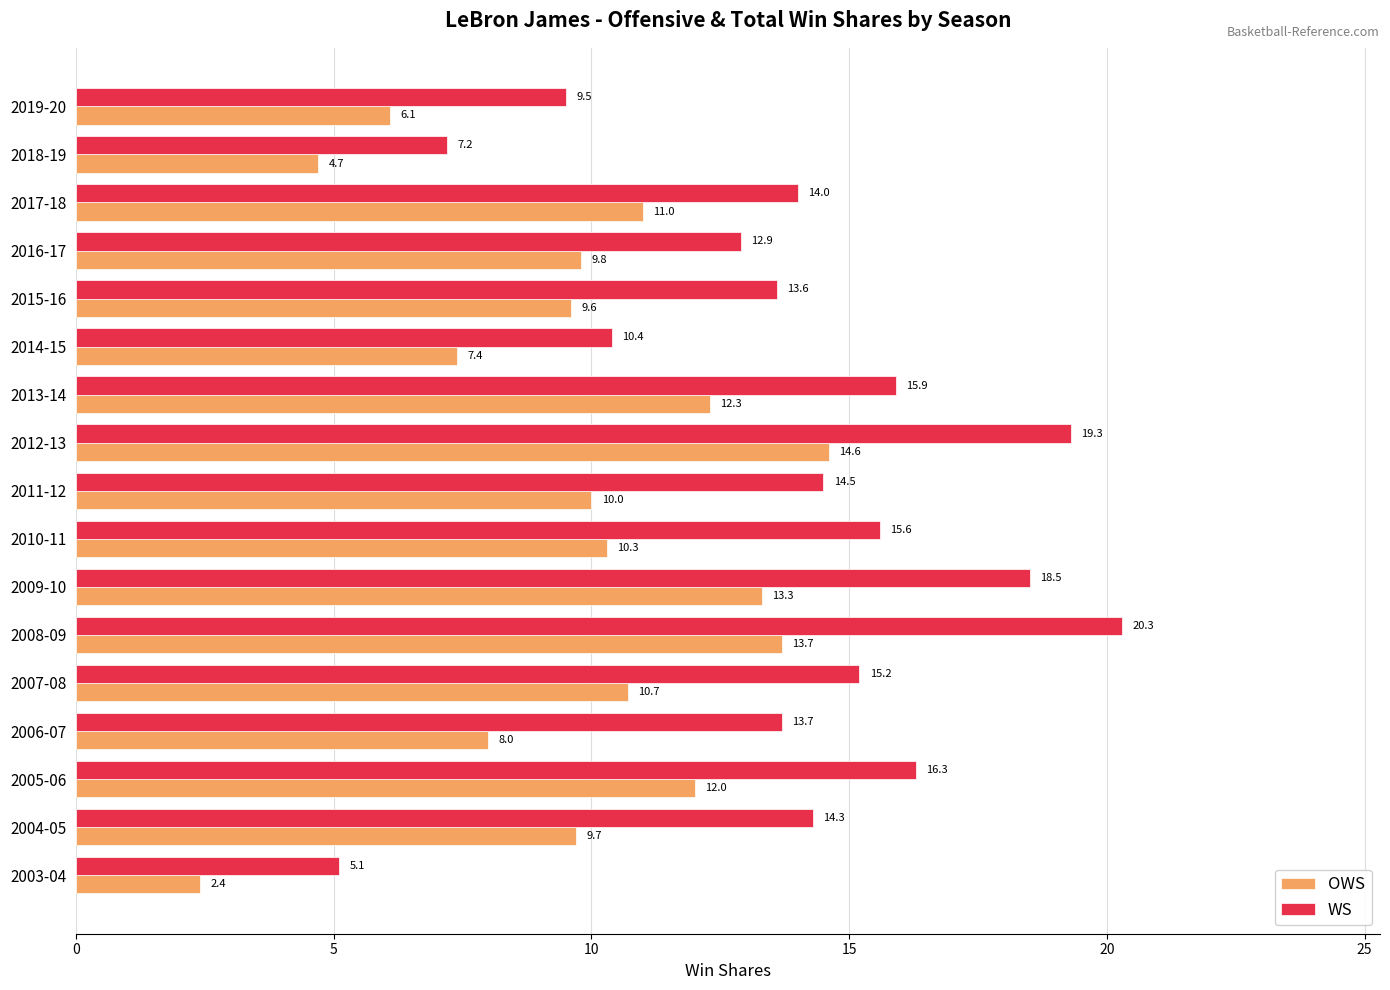

True or false: OWS has a value of 11.0 at 2017-18.

True